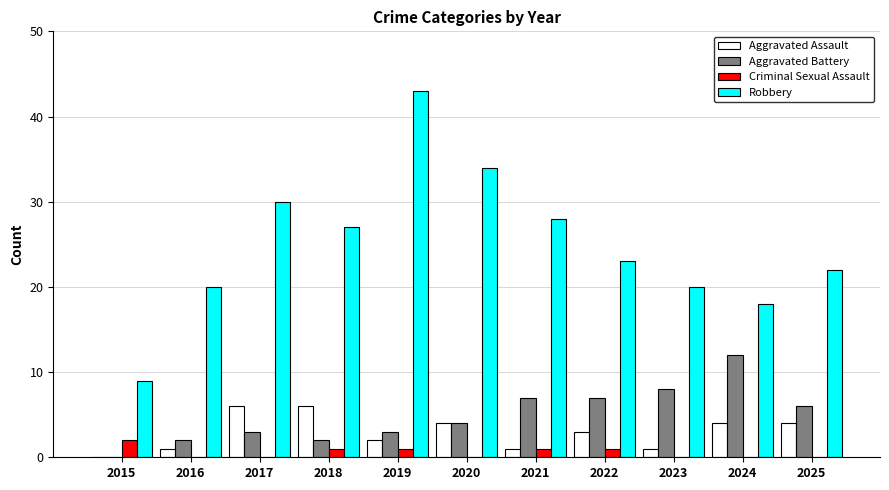

The Criminal Sexual Assault series shows 0 at 2016. True or false?

True